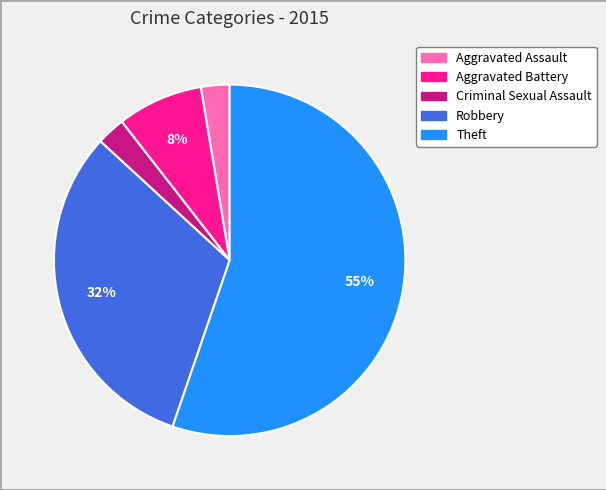

Which category has the biggest portion of the pie?

Theft